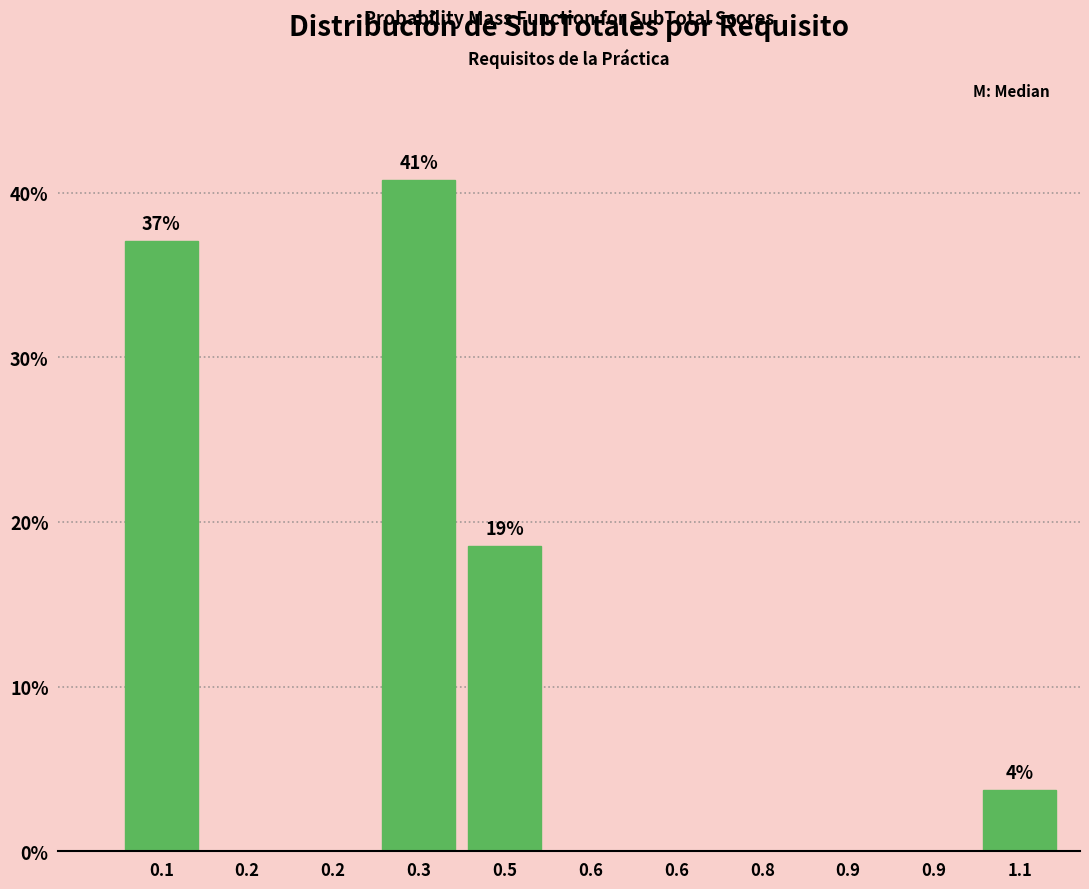

How many data points does each series have?

11